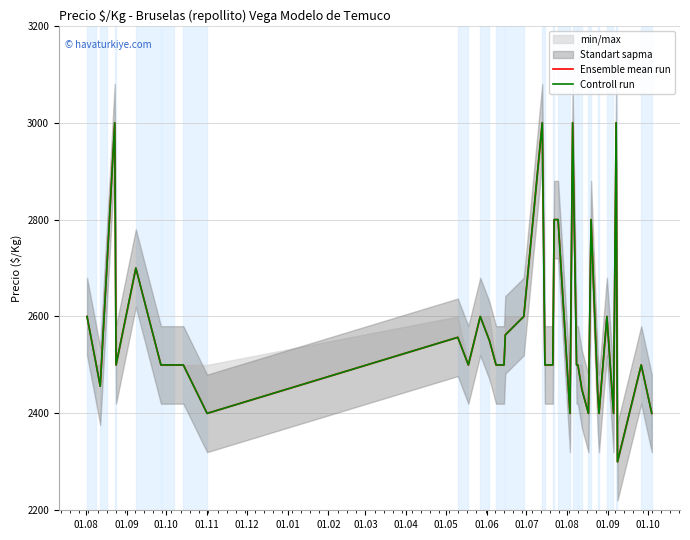

Reading right to left, transcribe all the data shown in this chart.

Ensemble mean run: 2400	2500	2300	3000	2400	2600	2400	2444	2800	2400	2450	2500	2500	3000	2400	2800	2800	2500	2500	3000	2600	2562	2500	2500	2550	2600	2500	2557	2400	2500	2500	2500	2500	2700	2500	3000	2700	2456	2500	2600
Controll run: 2400	2500	2300	3000	2400	2600	2400	2444	2800	2400	2450	2500	2500	3000	2400	2800	2800	2500	2500	3000	2600	2562	2500	2500	2550	2600	2500	2557	2400	2500	2500	2500	2500	2700	2500	3000	2700	2456	2500	2600